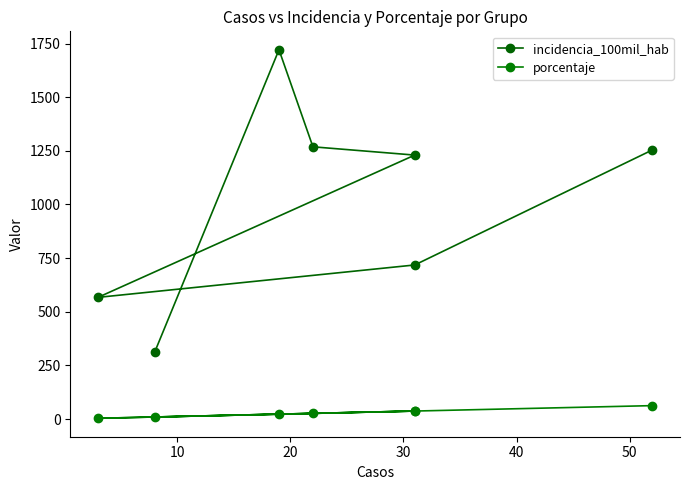

What is the minimum value for incidencia_100mil_hab?

310.4